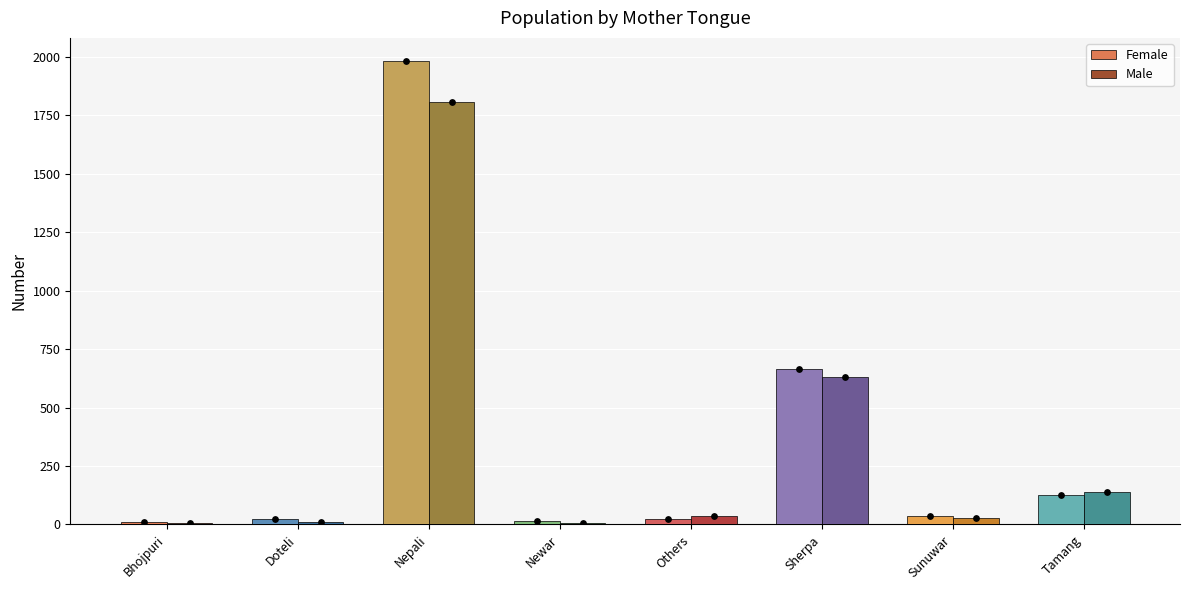

Which series has the largest total across all categories?

Female